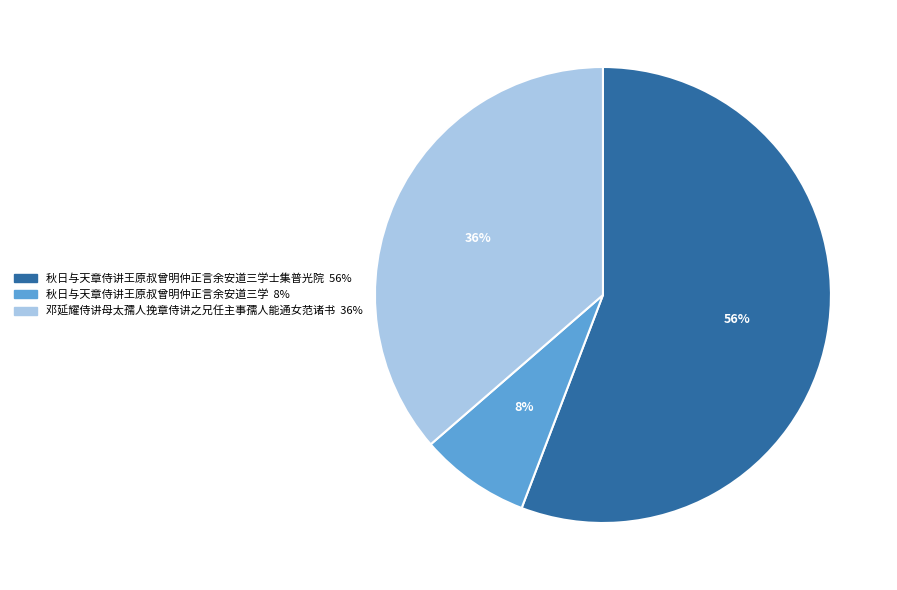

Is there a majority slice in this chart?

Yes